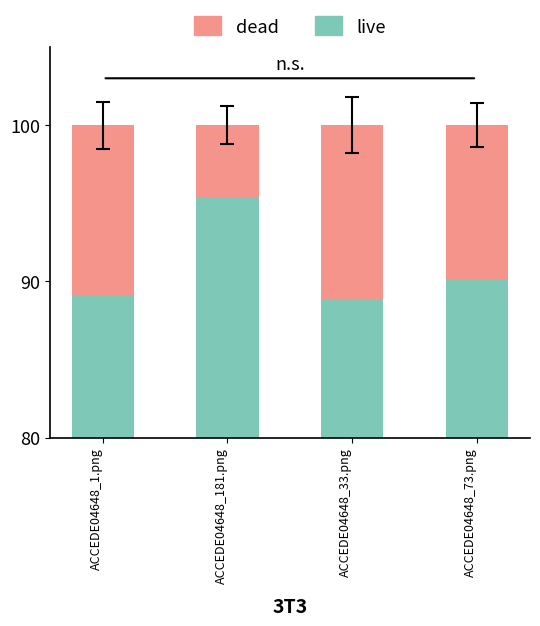

Is it true that live equals 48.2 at ACCEDE04648_73.png?

False